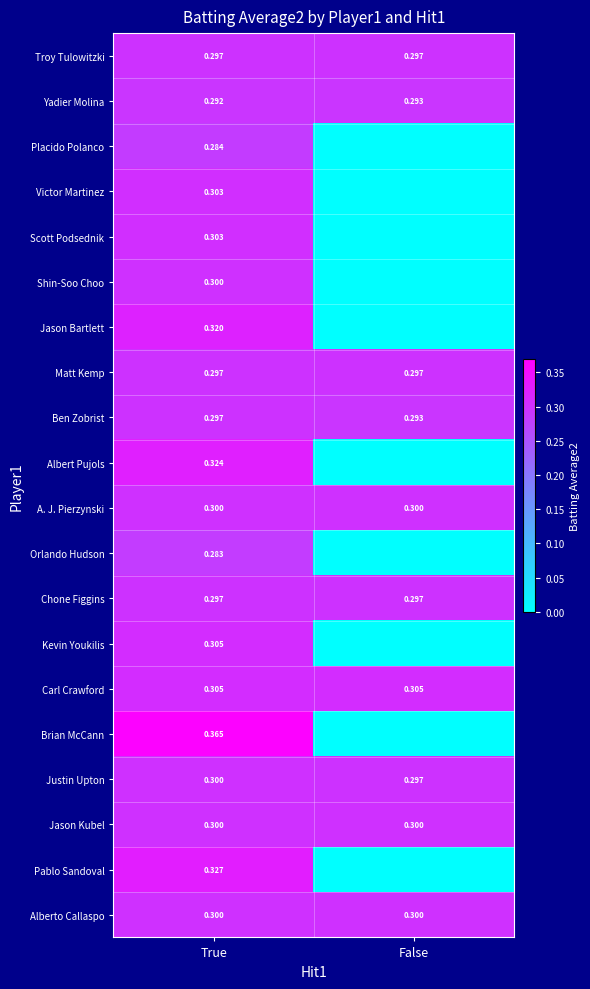

How many data points does each series have?

2